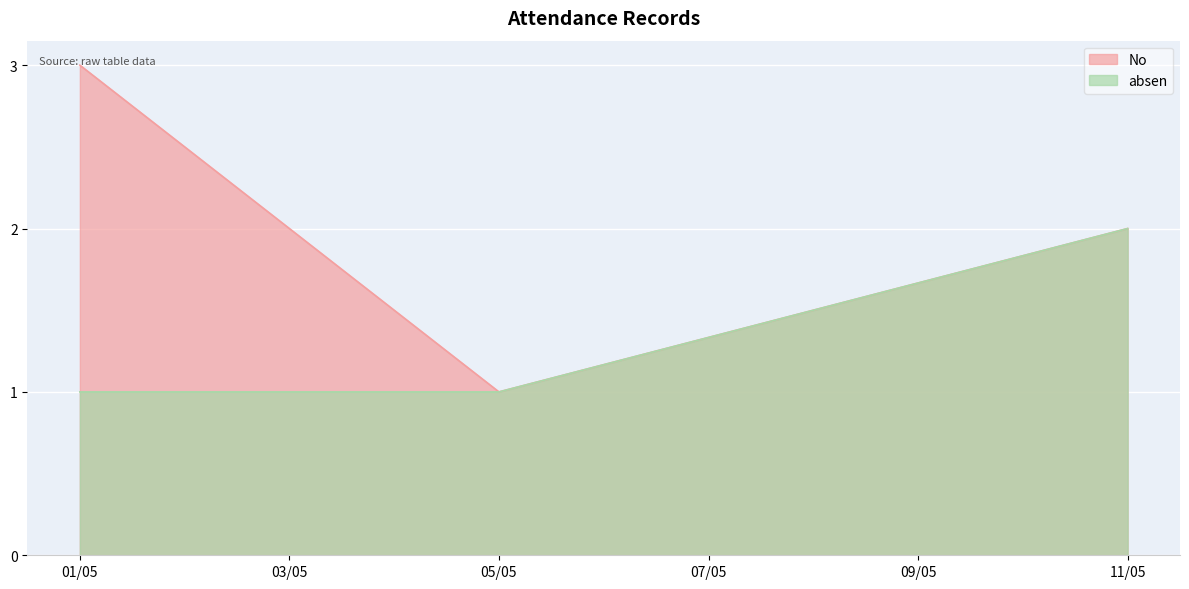

What is the difference between the maximum and second lowest values in the No series?

1